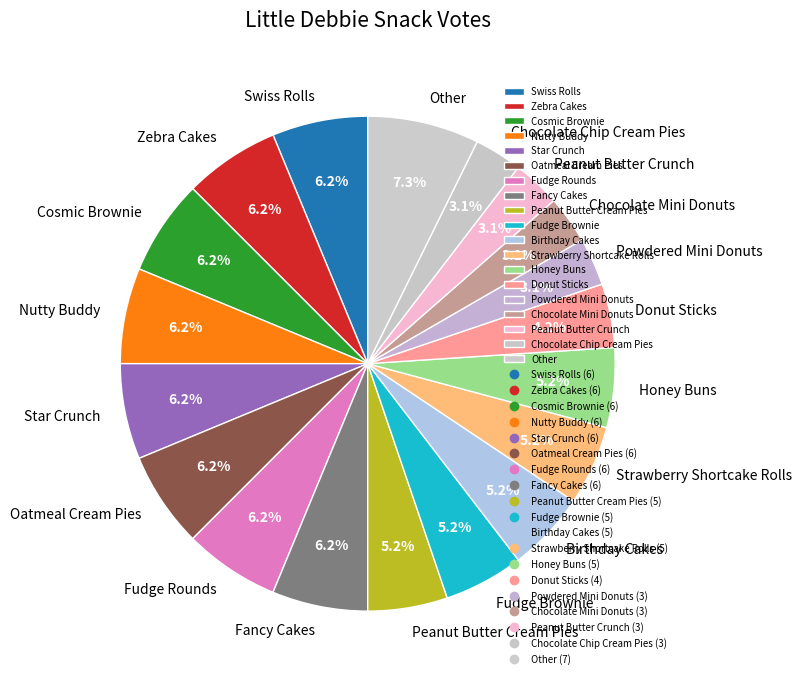

How many segments does this pie chart have?

19